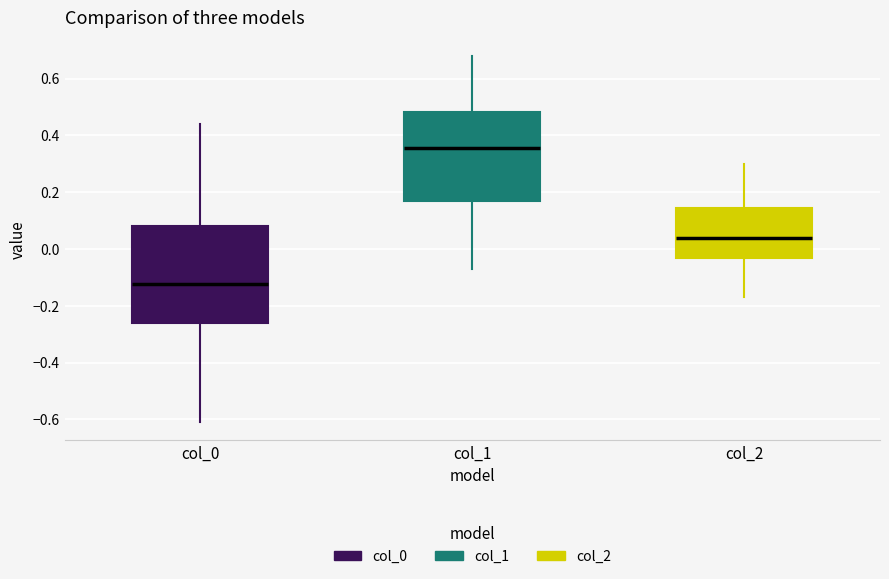

Reading left to right, transcribe this box plot: for each box, give where its median line is, the range the box spans, and where its two whiskers end, as read against the y-axis. The values are not printed on the chart, so give them approximately, as read against the axis.

col_0: median -0.12, box -0.26 to 0.08, whiskers -0.60 to 0.44
col_1: median 0.36, box 0.16 to 0.48, whiskers -0.06 to 0.68
col_2: median 0.04, box -0.04 to 0.14, whiskers -0.16 to 0.30